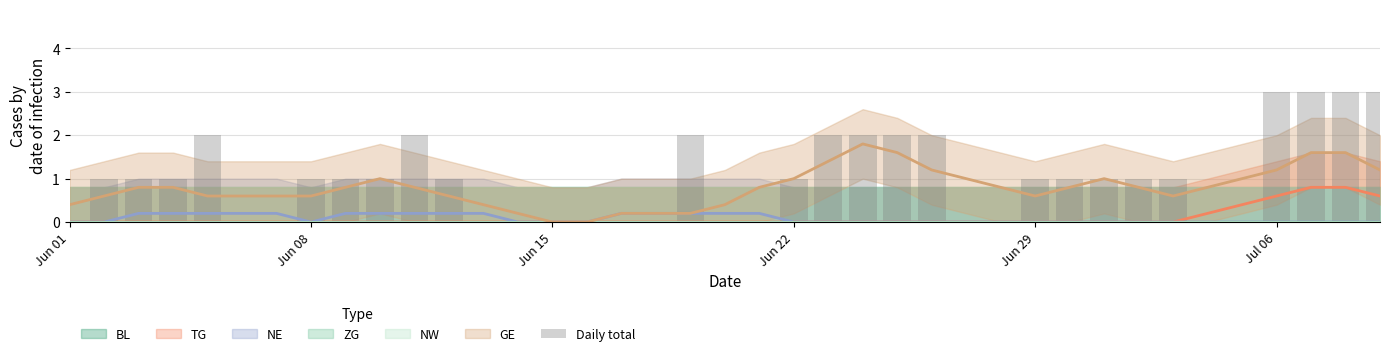

What position from the left is Jun 29?

29